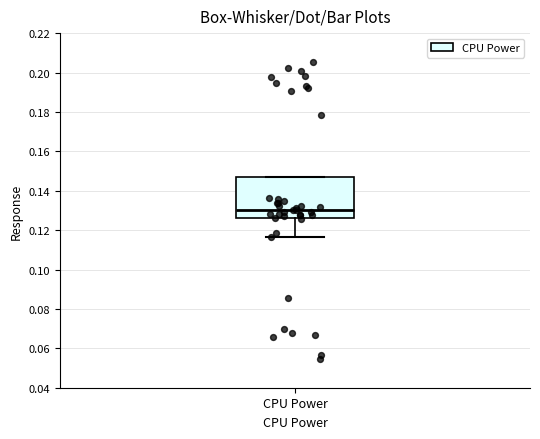

Read this box plot against the y-axis: the position of the median line, the range covered by the box, and the ends of both whiskers. The values are not printed on the chart, so give them approximately, as read against the axis.

median 0.130, box 0.126 to 0.148, whiskers 0.116 to 0.148